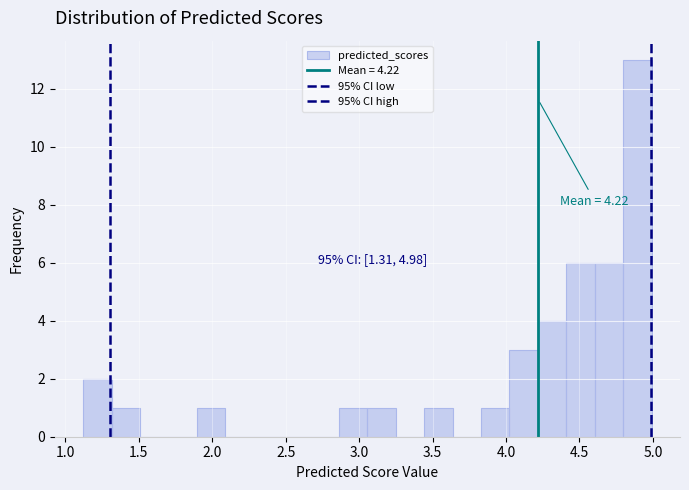

Read against the x-axis, roughly where is the centre of the tallest bar?

4.90